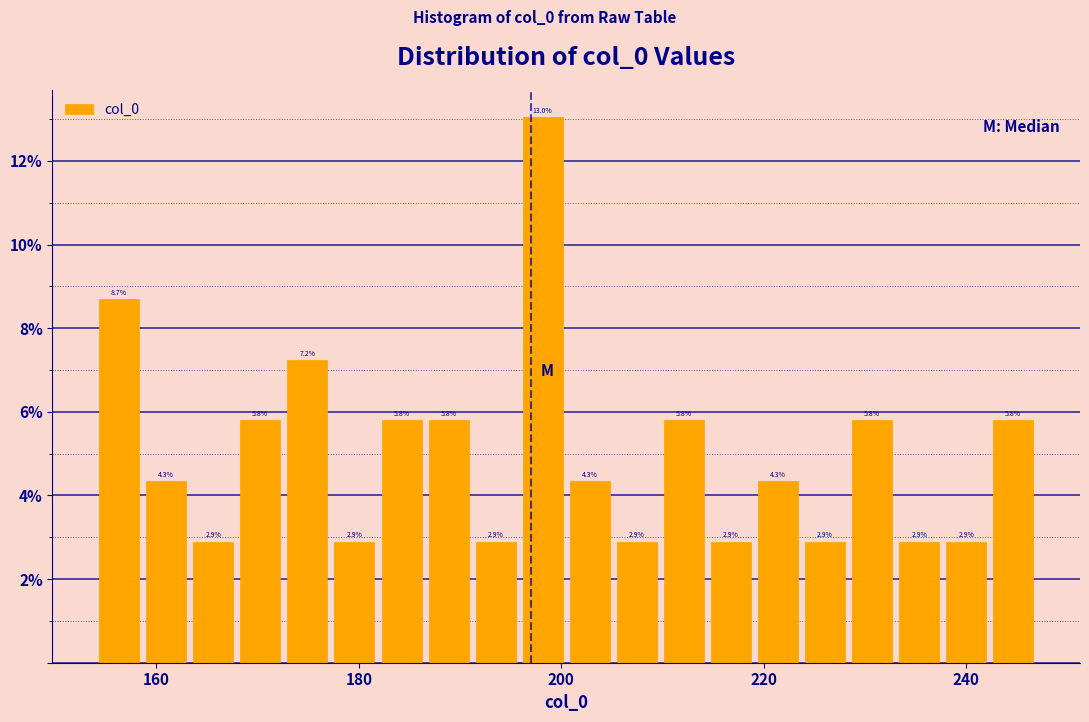

Around what value on the x-axis is the tallest bar? Give the approximate position of its centre, as read against the axis.

198